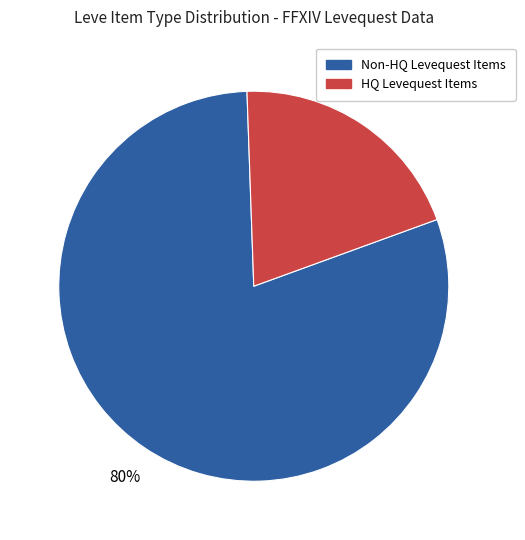

To the nearest percent, what is the average slice percentage?

50%